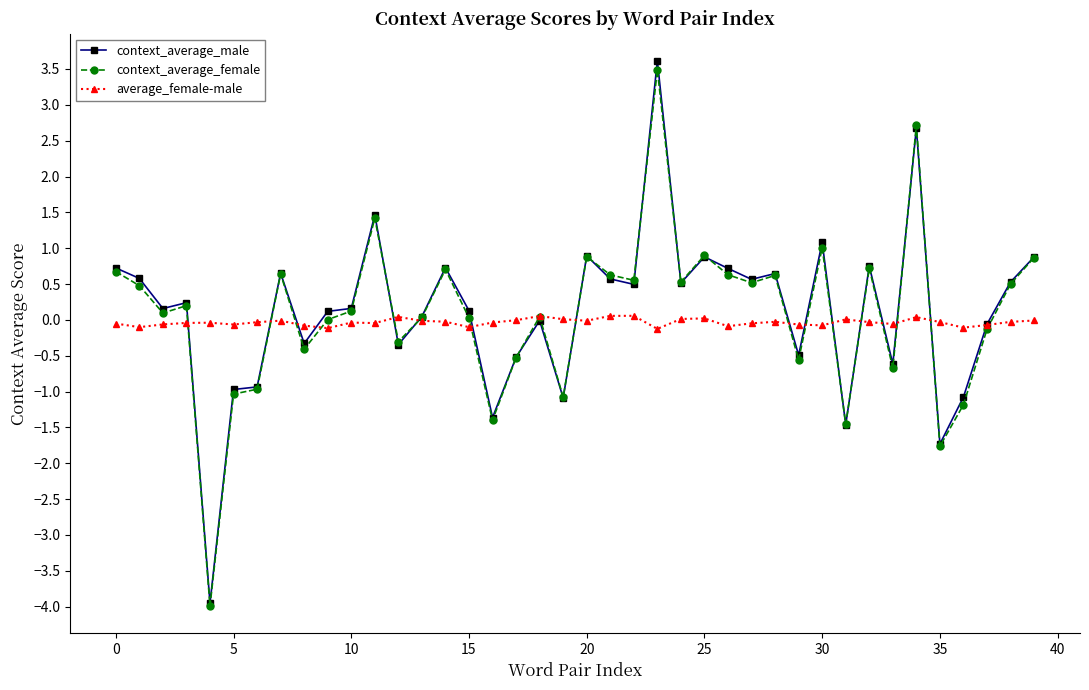

Which series has the largest range (max minus min)?

context_average_male